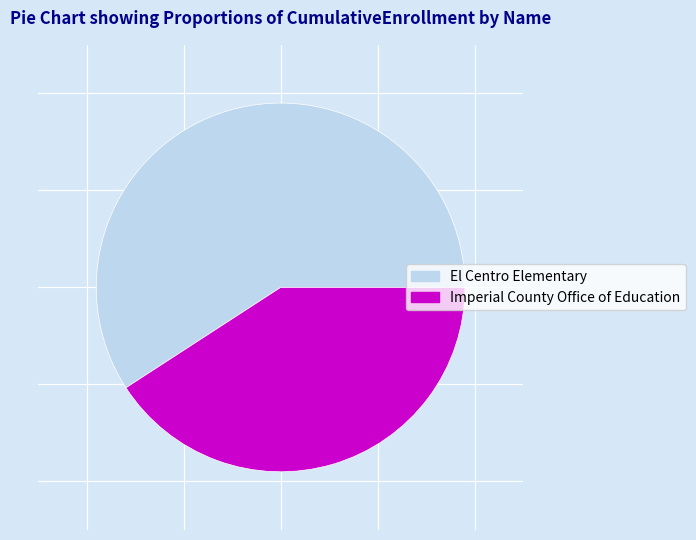

Rank the categories by value from highest to lowest.

El Centro Elementary, Imperial County Office of Education